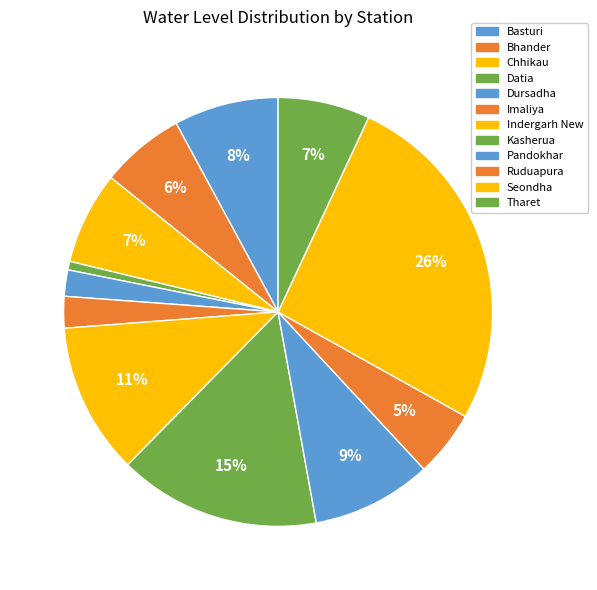

Does any single category account for the majority?

No